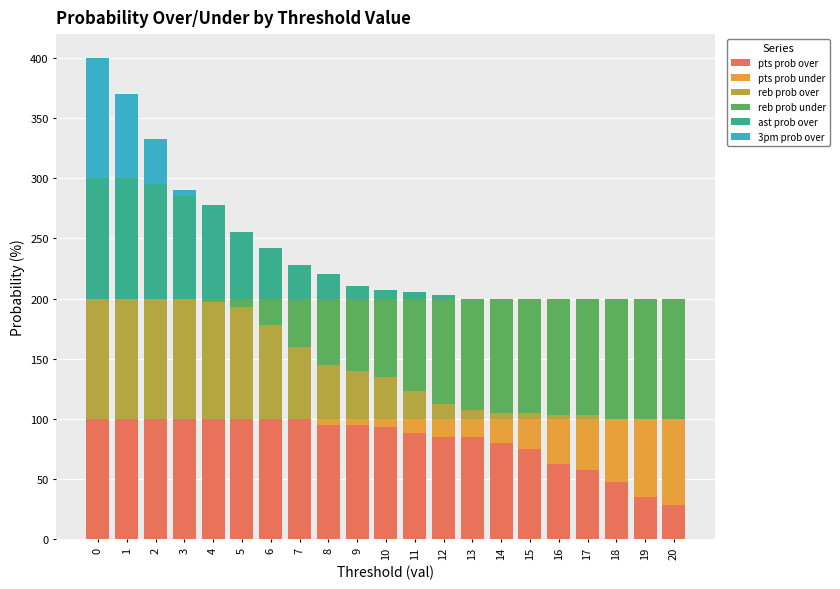

Are the bars horizontal?

No